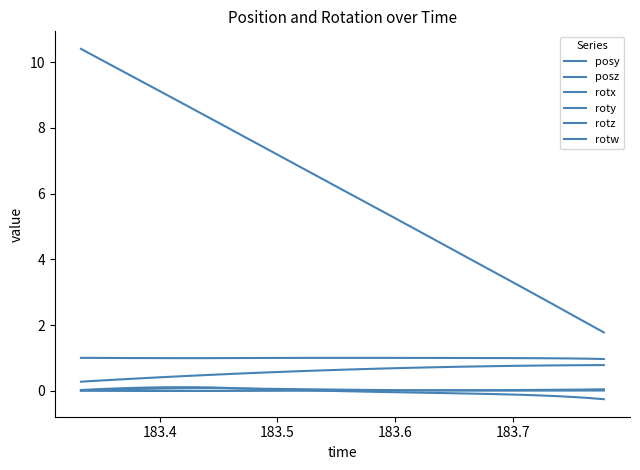

In rotz, how many points are lower than both neighbors (excluding endpoints)?

1